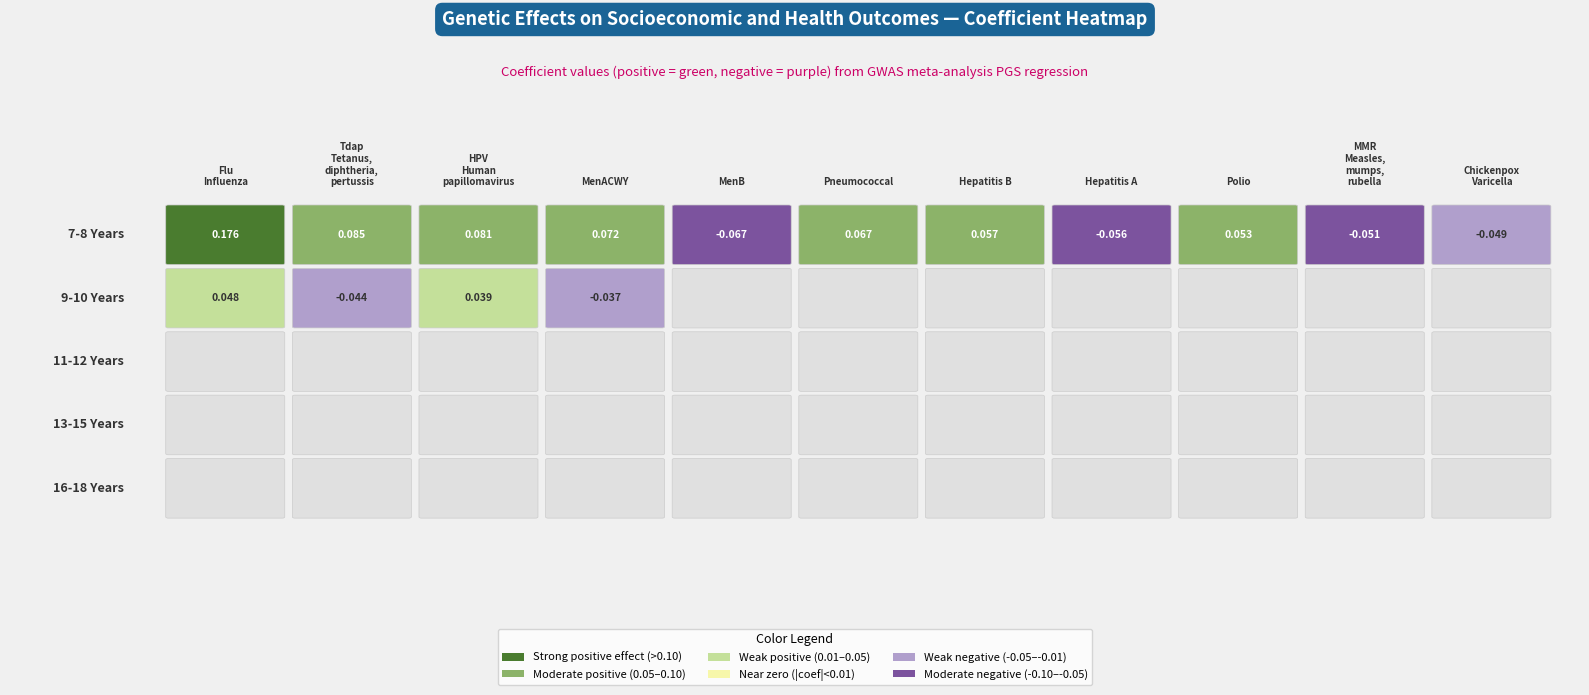

Is it true that Magnitude equals 0.1 at Diabetes Type II?

False